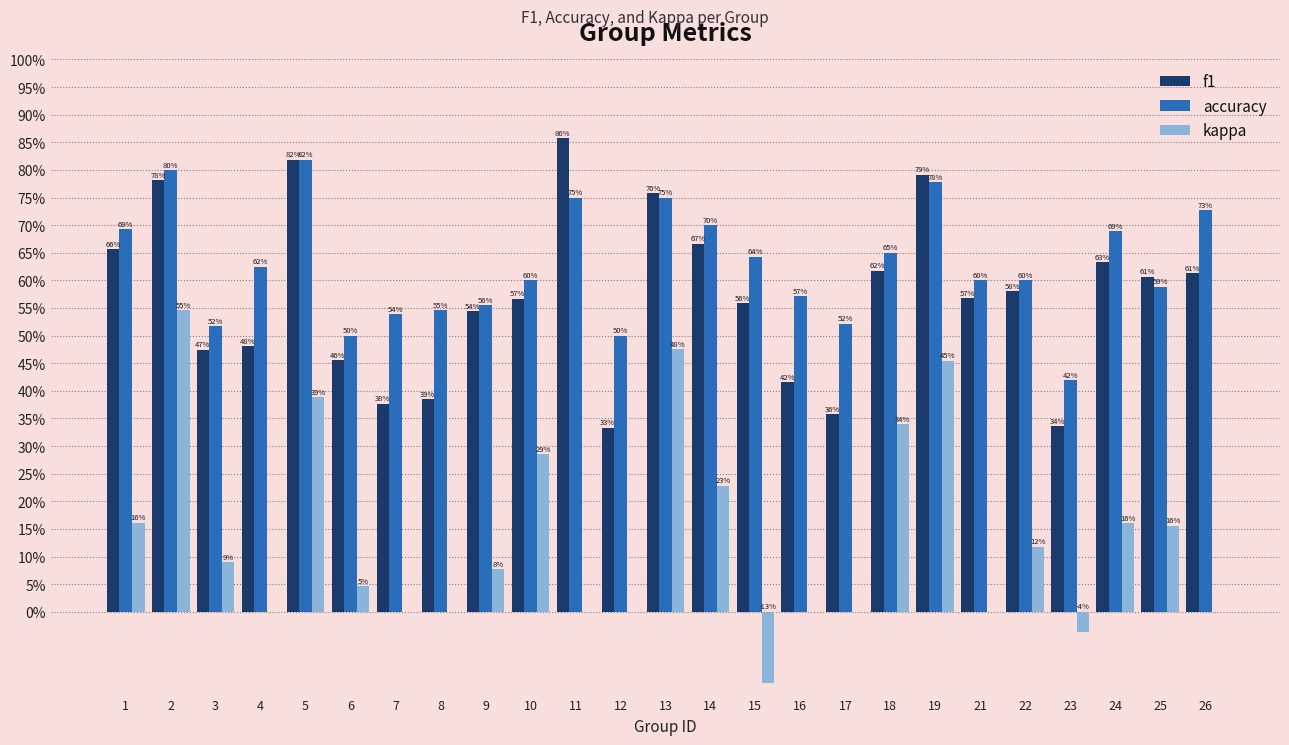

What are all the series names shown in the legend?

f1, accuracy, kappa